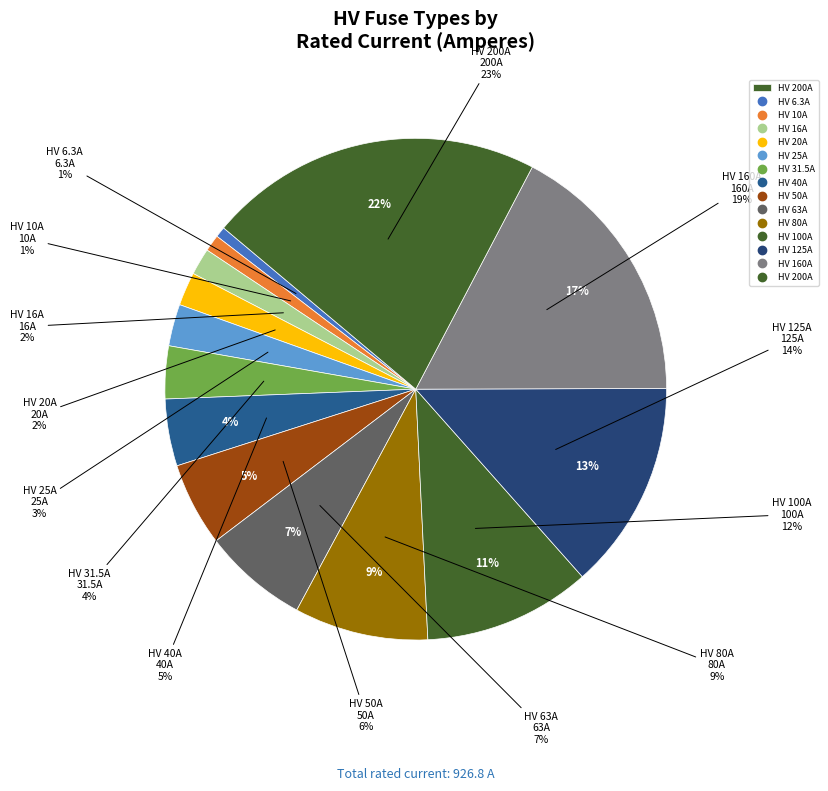

The HV 125A slice represents 4% of the pie. True or false?

False